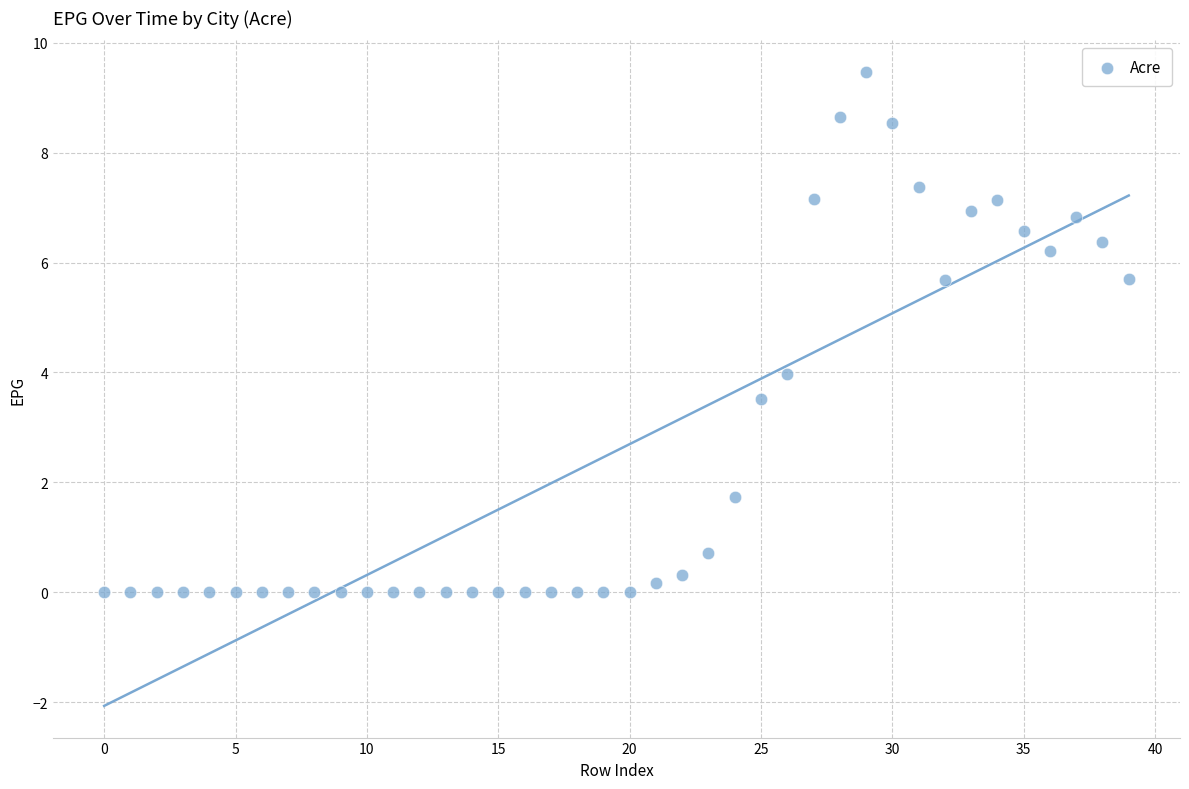

What is the range of Y values (max minus min)?

9.5